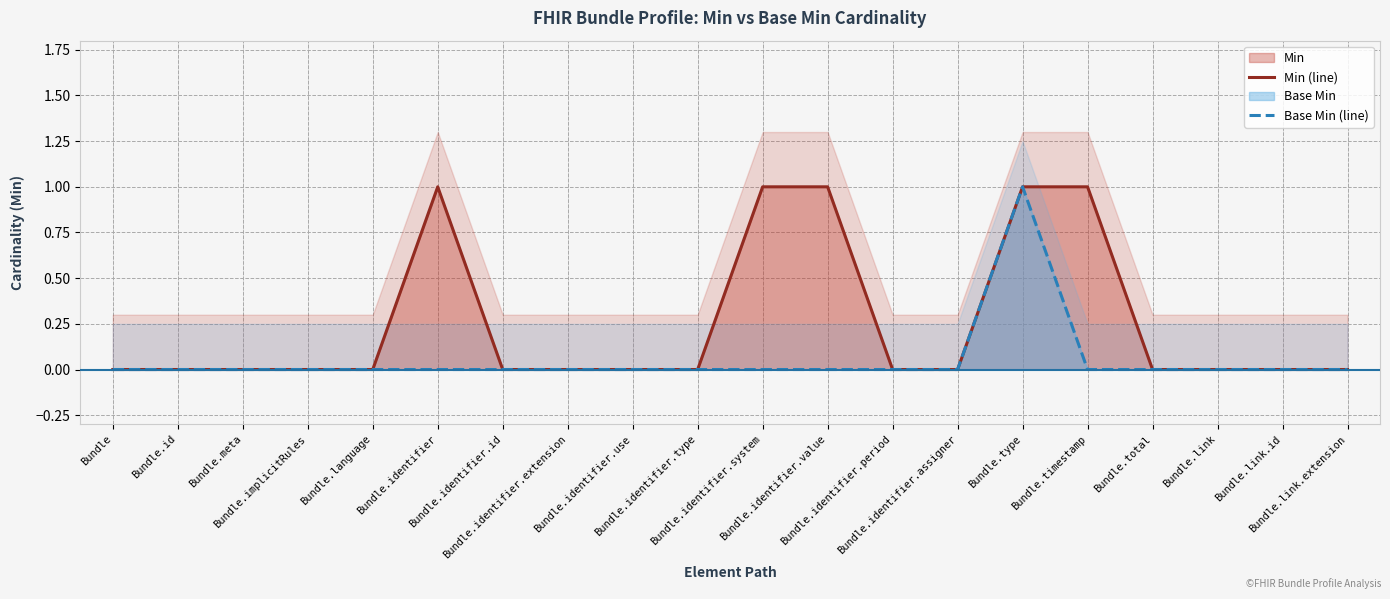

Does the chart display data point markers on the line(s)?

No